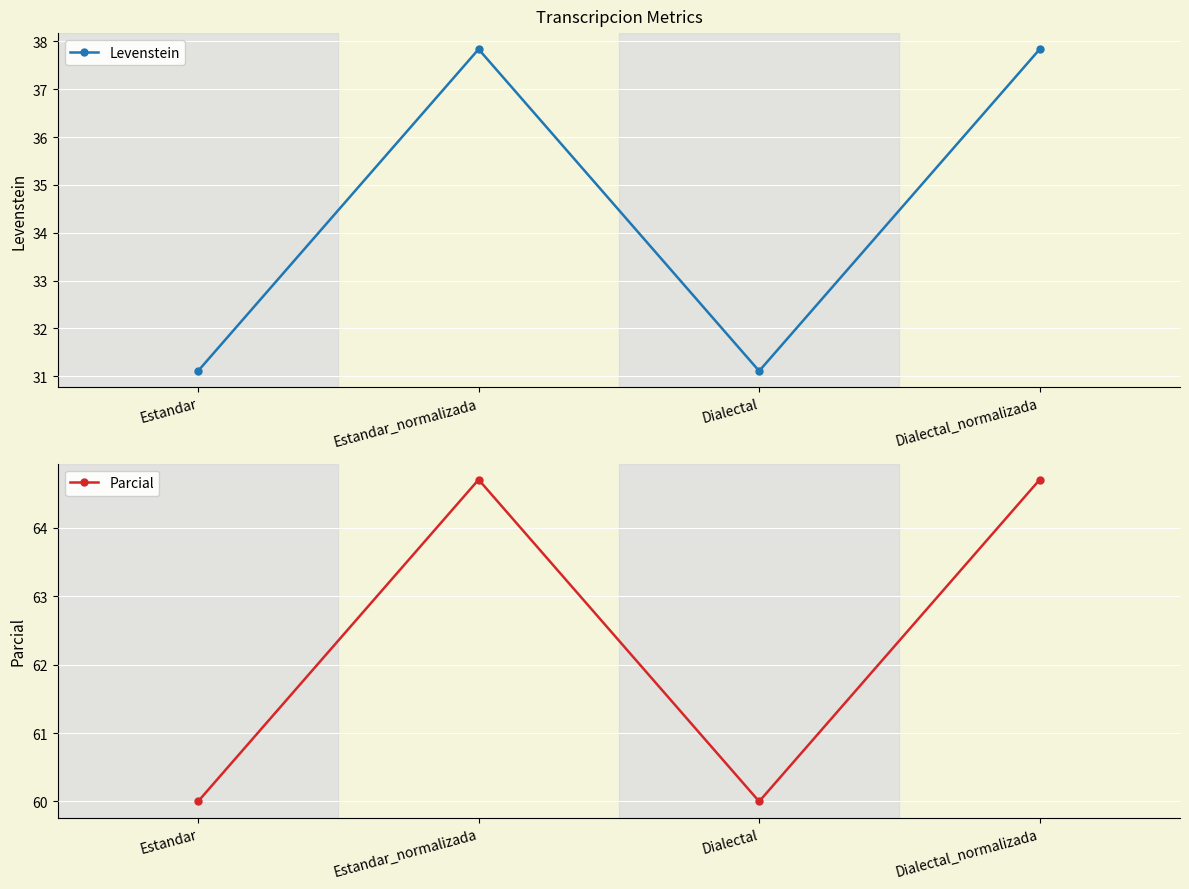

How many interior local valleys does the Levenstein series have?

1